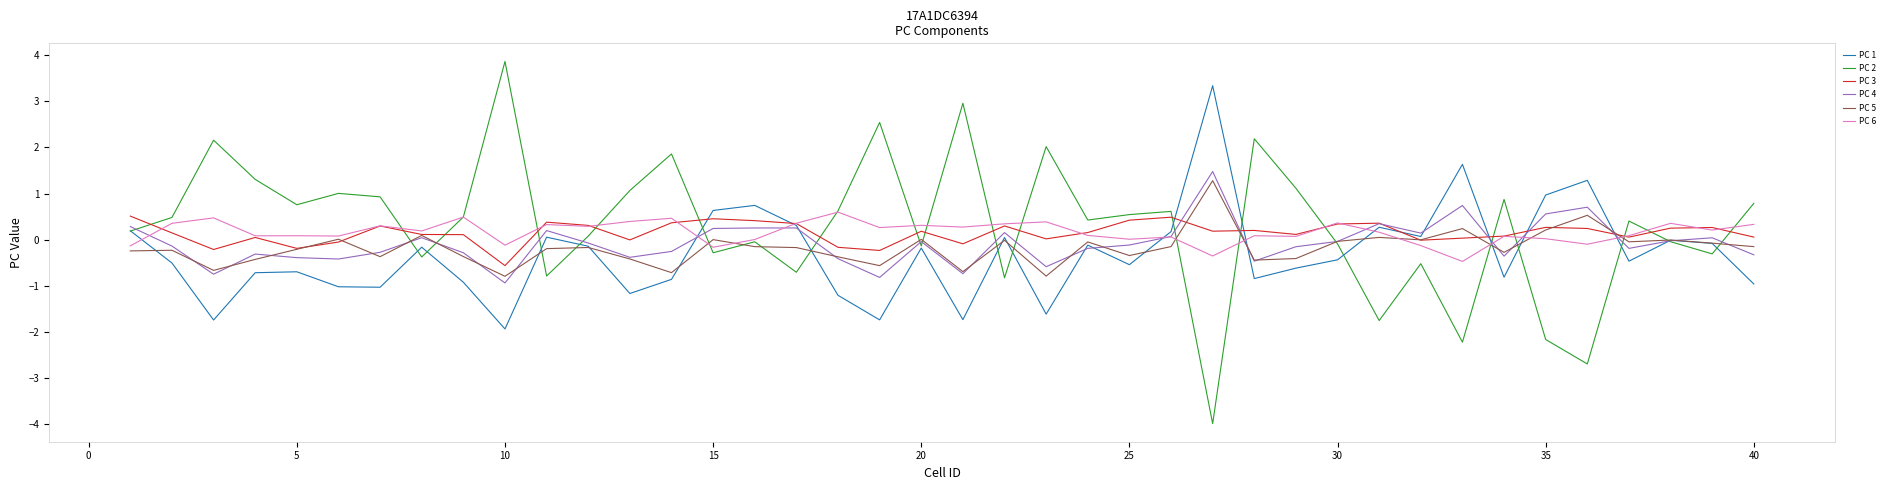

Which series has the largest range (max minus min)?

PC 2